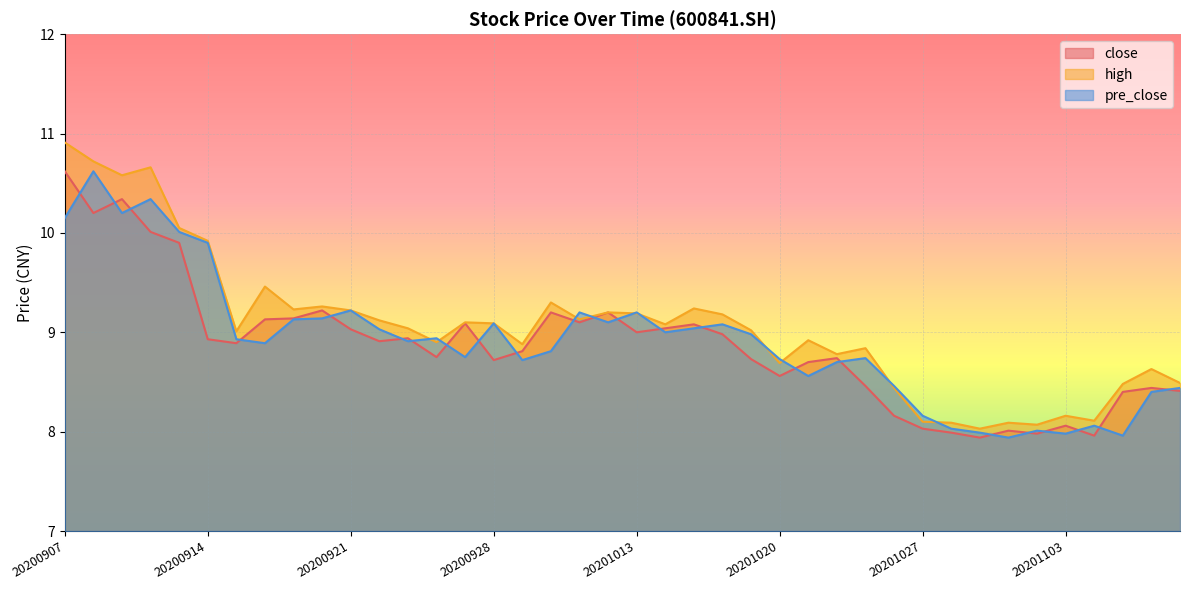

What value does the close series have at 20201109?

8.4